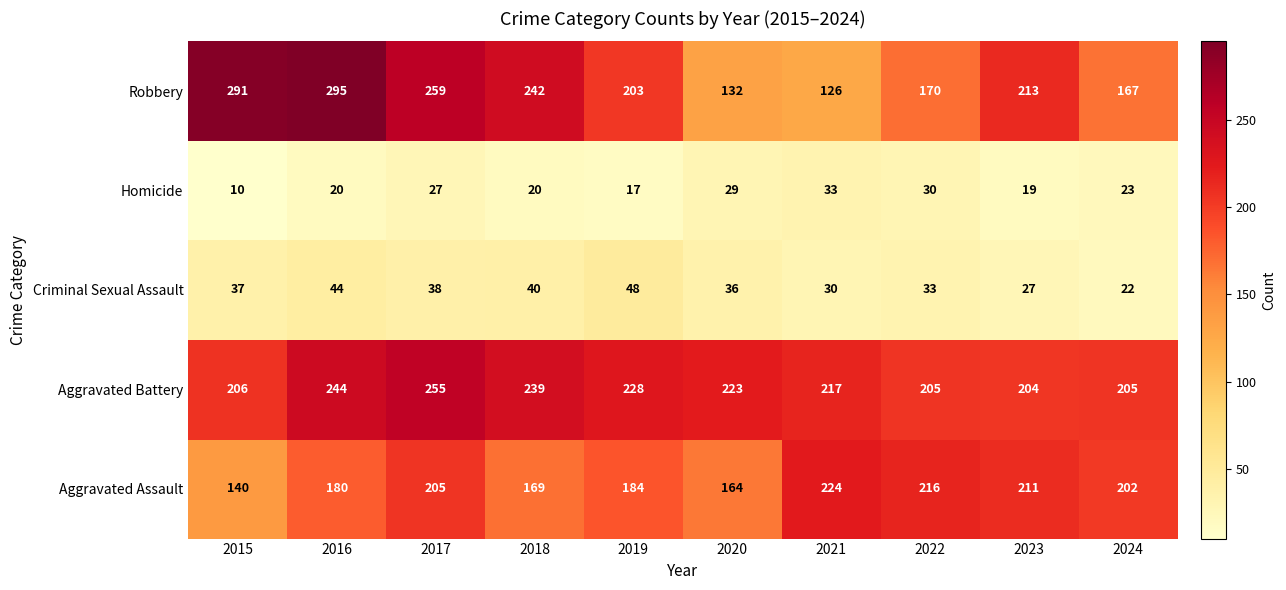

True or false: Robbery has a value of 424 at 2018.

False